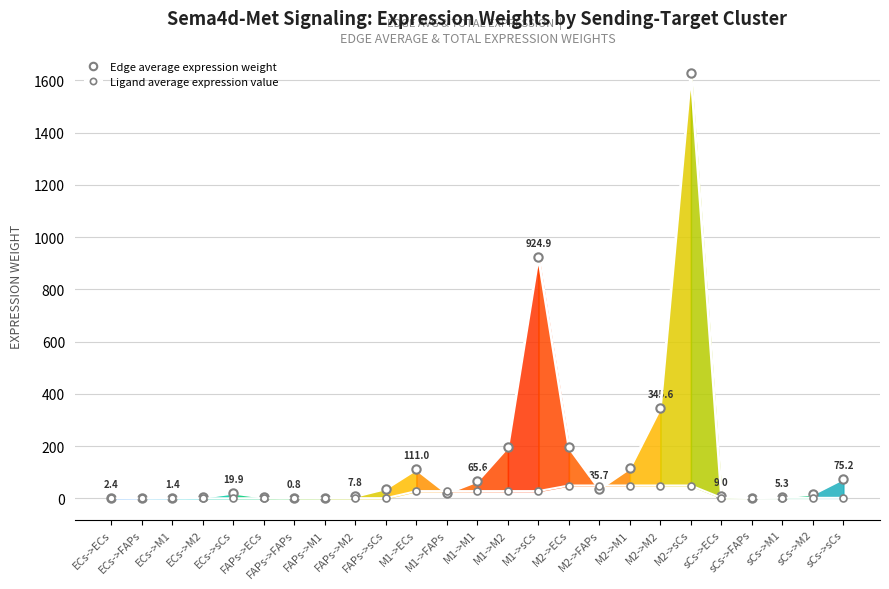

At which label does Ligand average expression value reach its minimum?

ECs->ECs